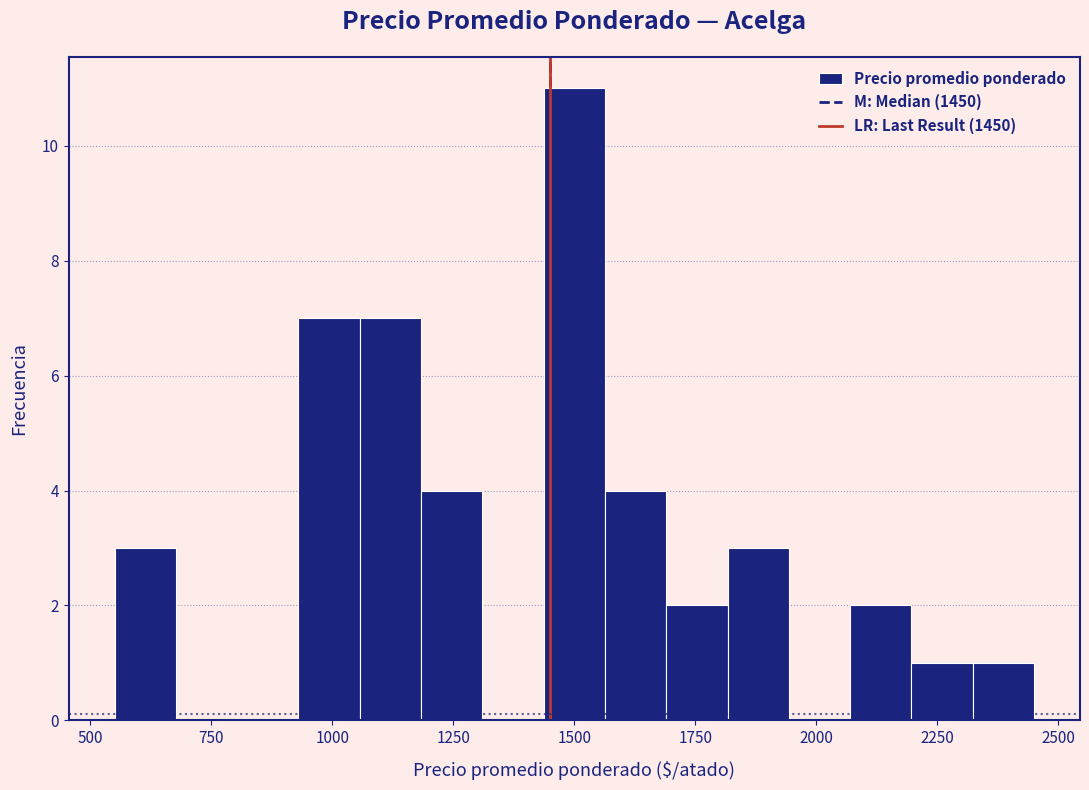

Read against the x-axis, roughly where is the centre of the tallest bar?

1500